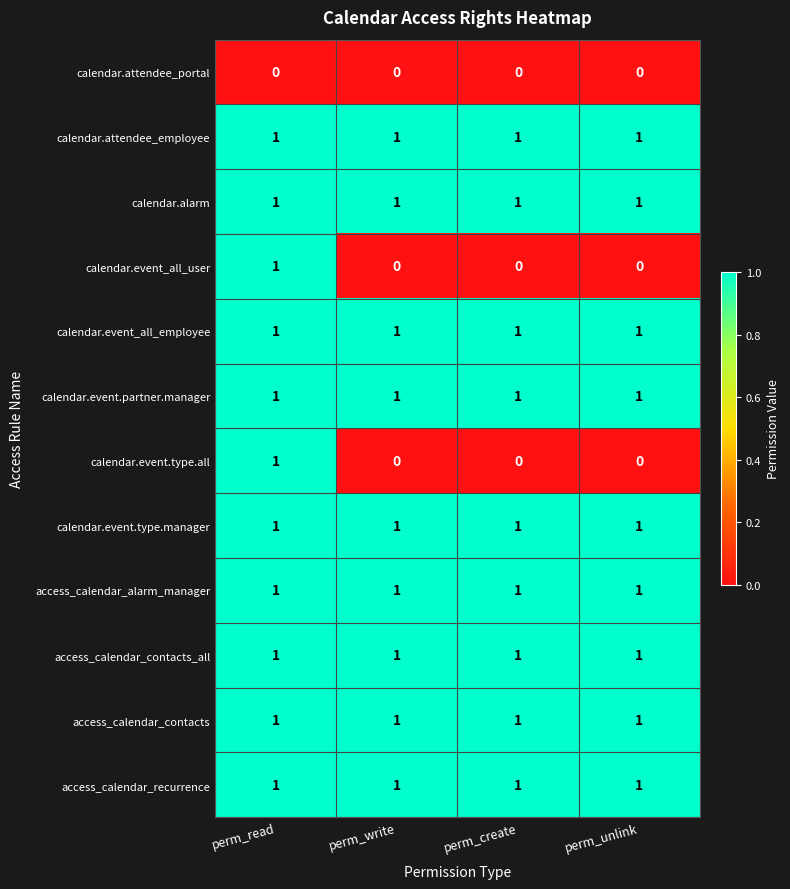

Count the calendar.event_all_user values in the range 0 to 1.

4